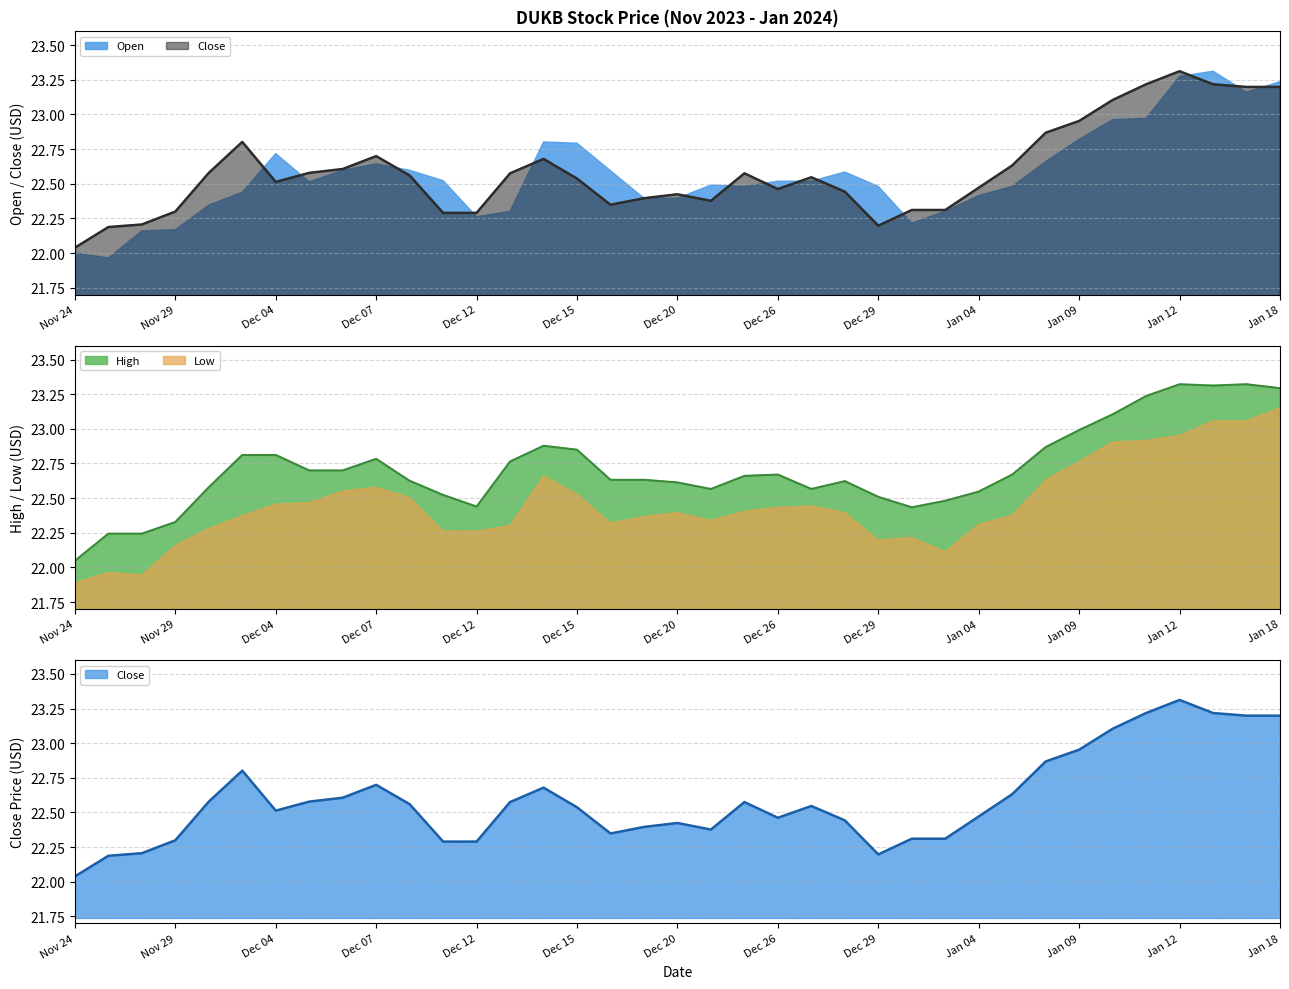

Where does the Low series first go above 22?

Nov 29